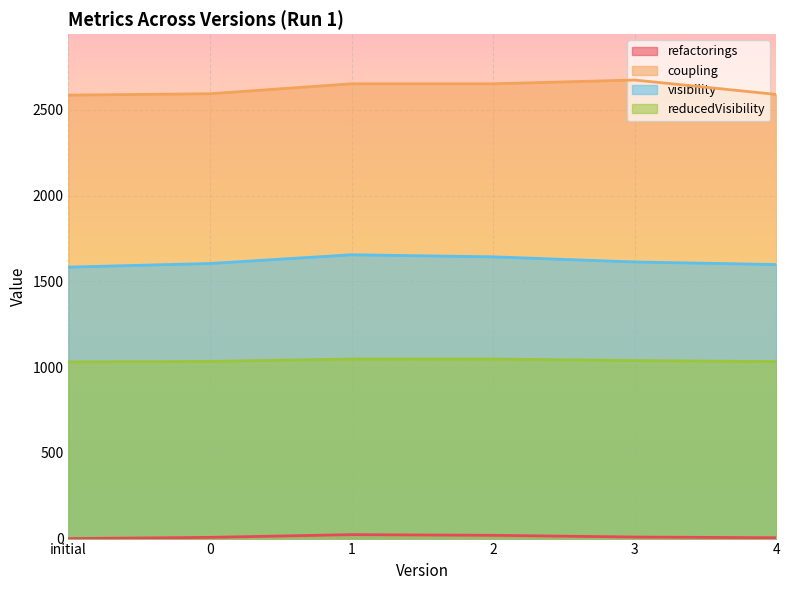

Rank the series by their average value, from highest to lowest.

coupling, visibility, reducedVisibility, refactorings